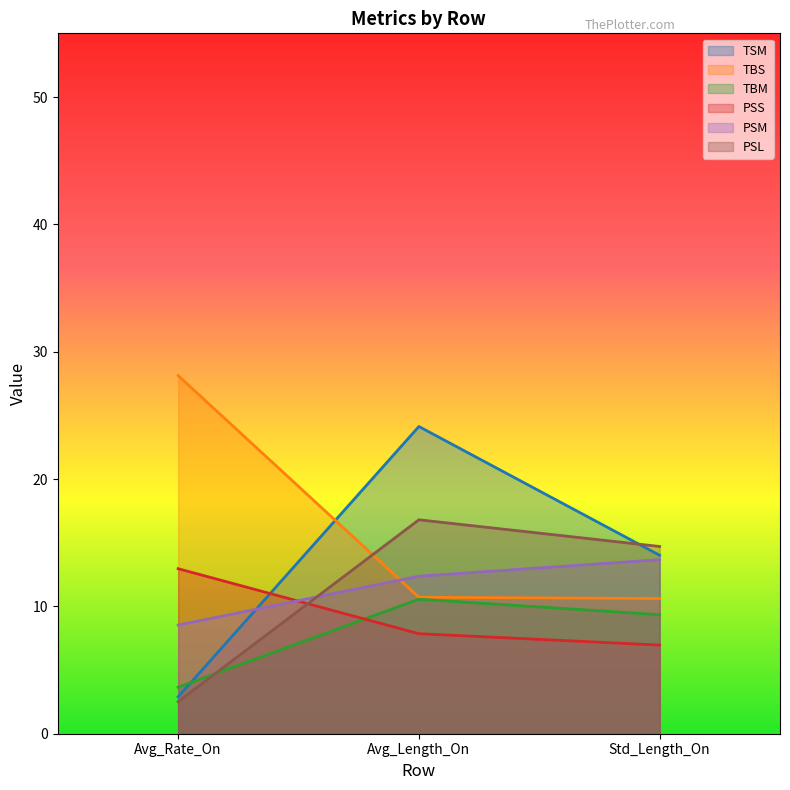

What is the minimum value for TBM?

3.6